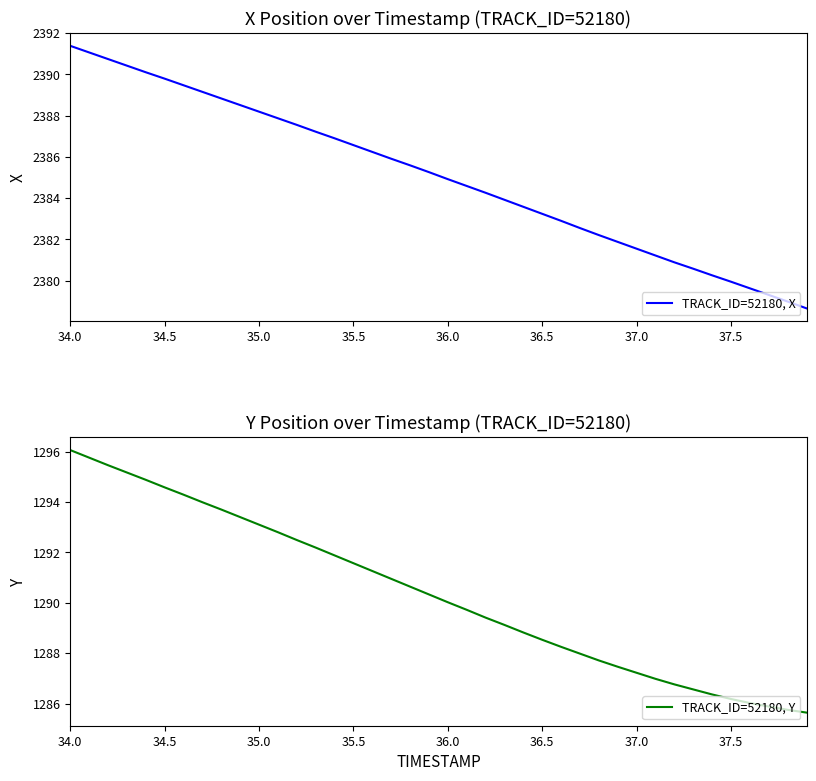

What is the minimum value for TRACK_ID=52180, X?

2378.7